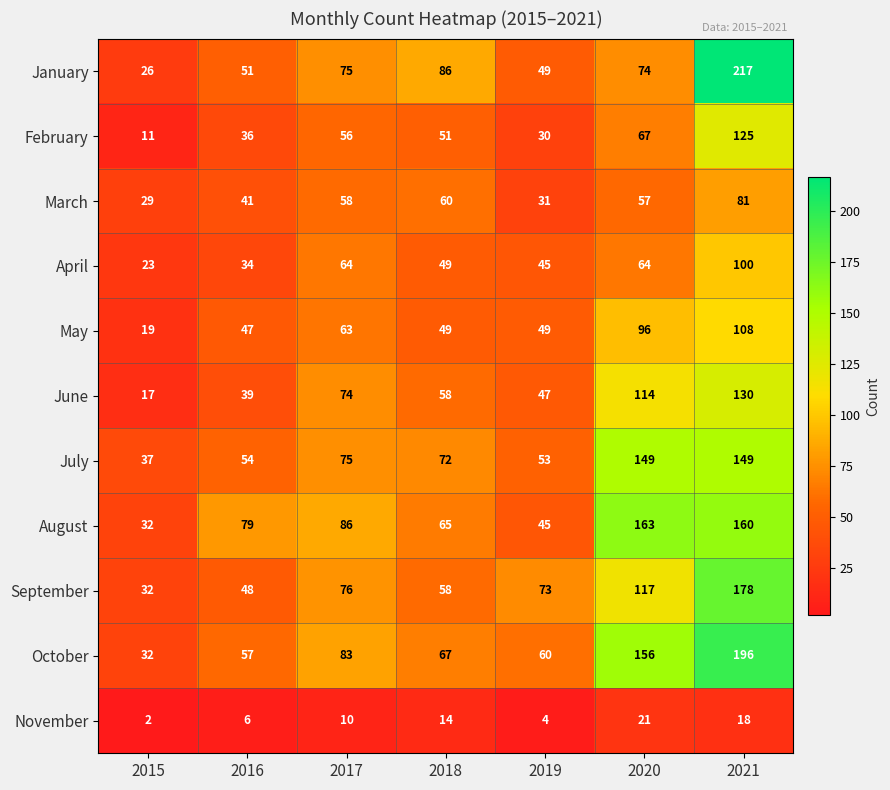

At 2016, list the series in order from smallest to largest.

November, April, February, June, March, May, September, January, July, October, August